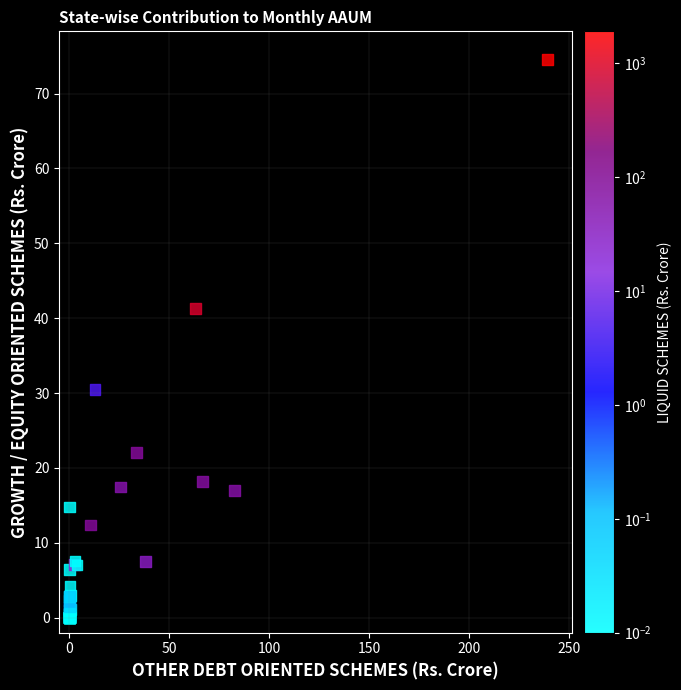

What Y value in the scatter plot is closest to 37?

41.3